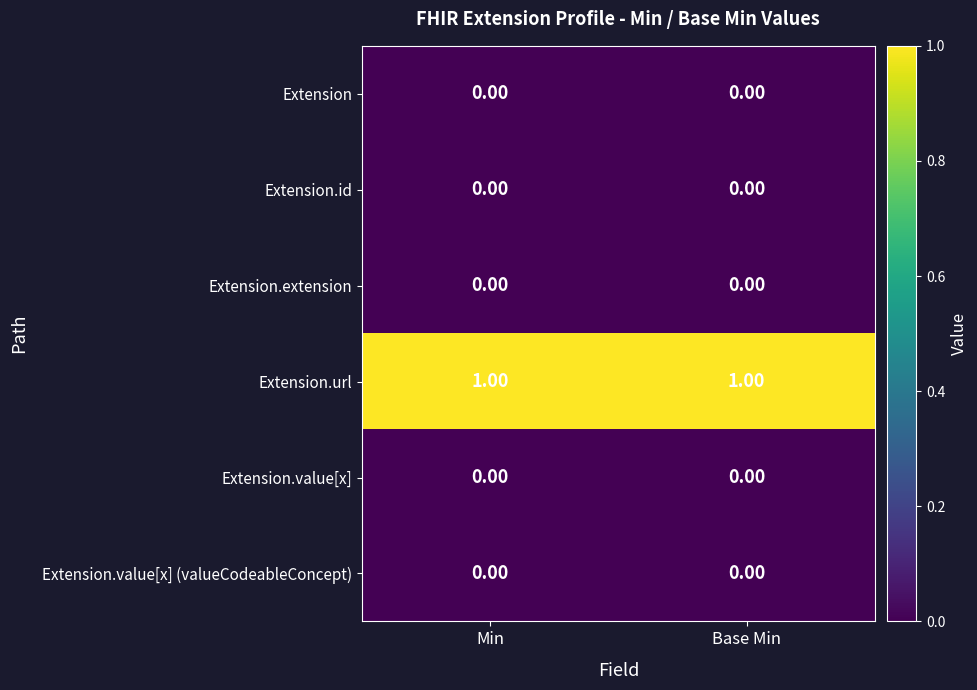

At how many categories does at least one series exceed 0?

2